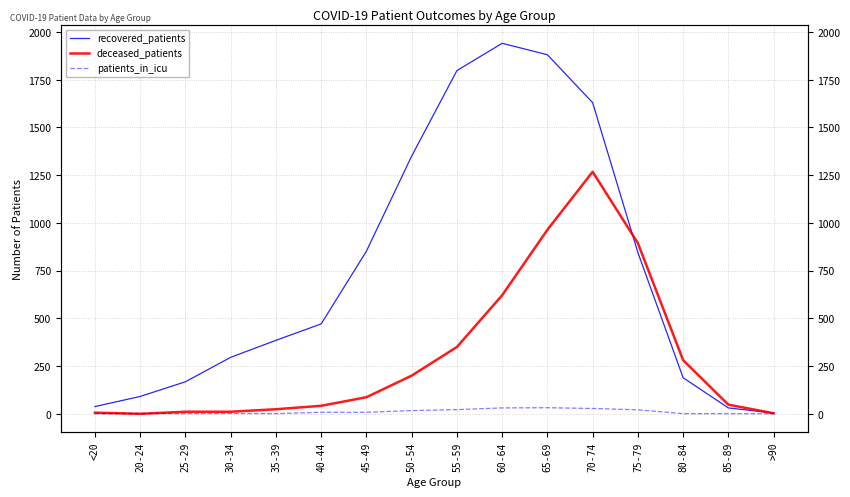

Where is the first local maximum for deceased_patients?

70-74